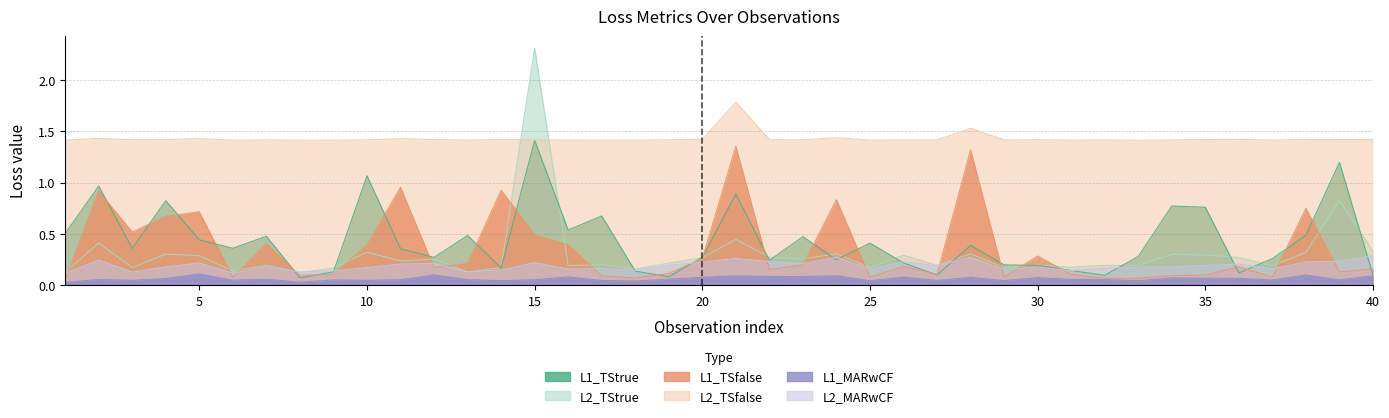

What is the maximum value shown in the chart?

2.3